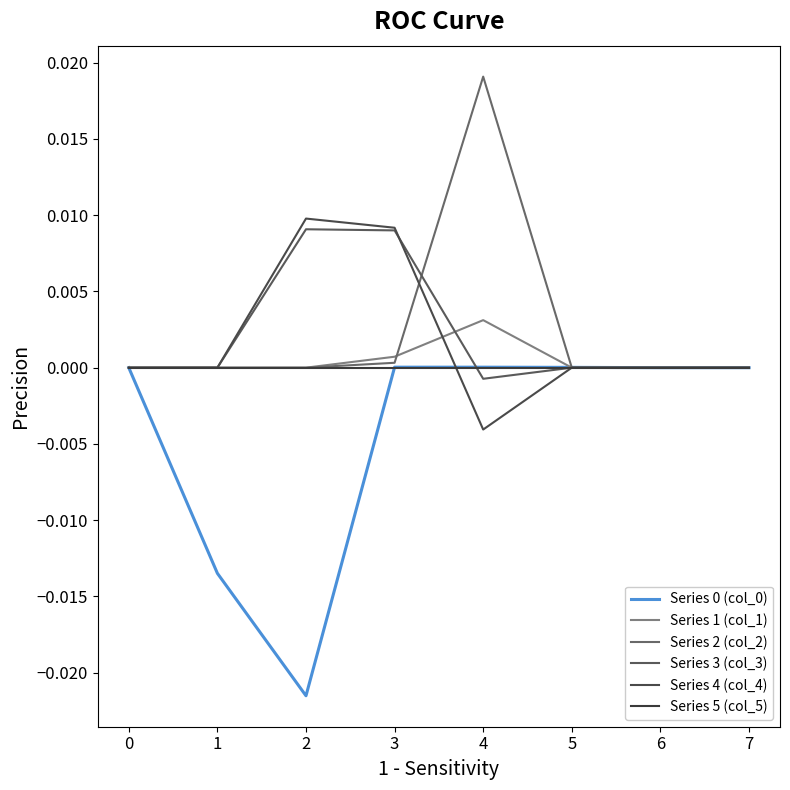

Does the chart have visible grid lines?

No